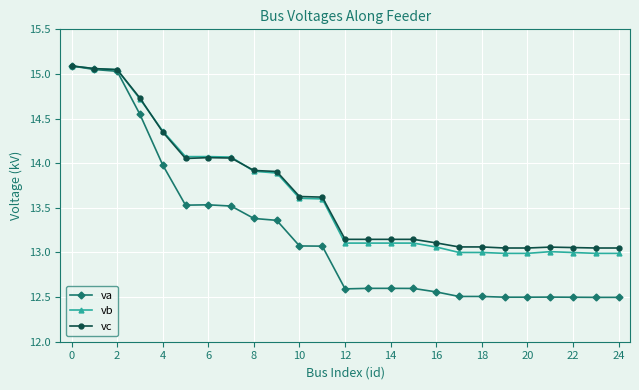

What is the minimum value shown in the chart?

12.5